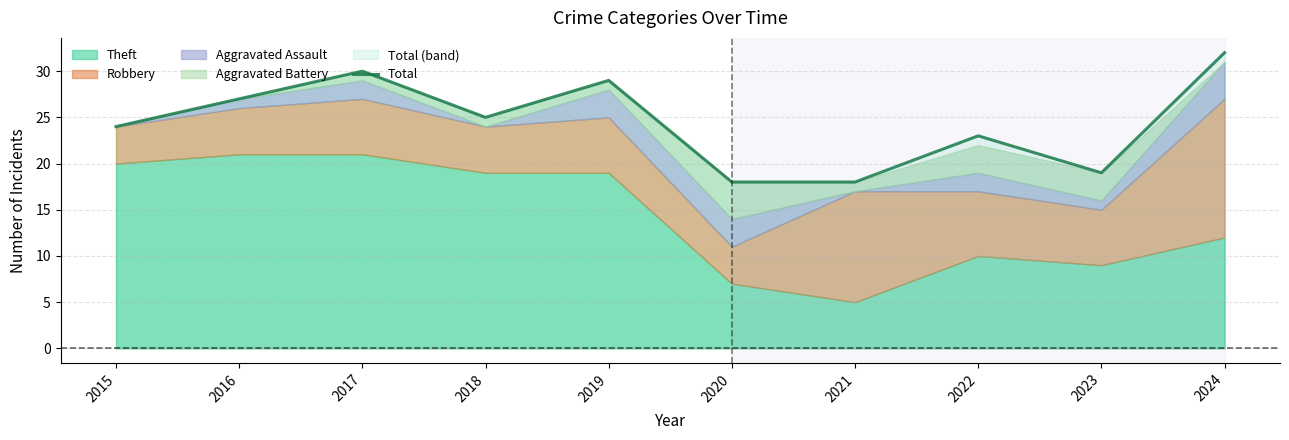

True or false: the data shows 27 at 2016.

True